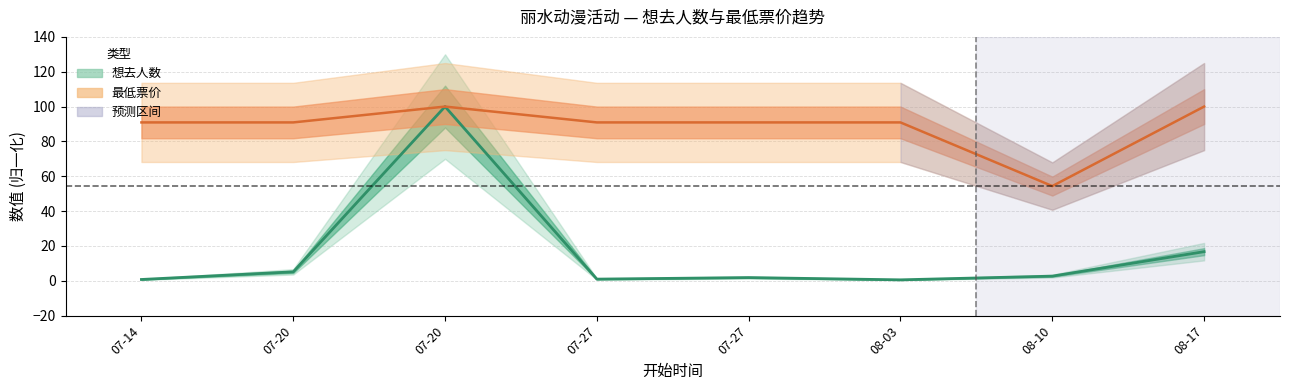

How many interior local valleys does the 想去人数 series have?

2